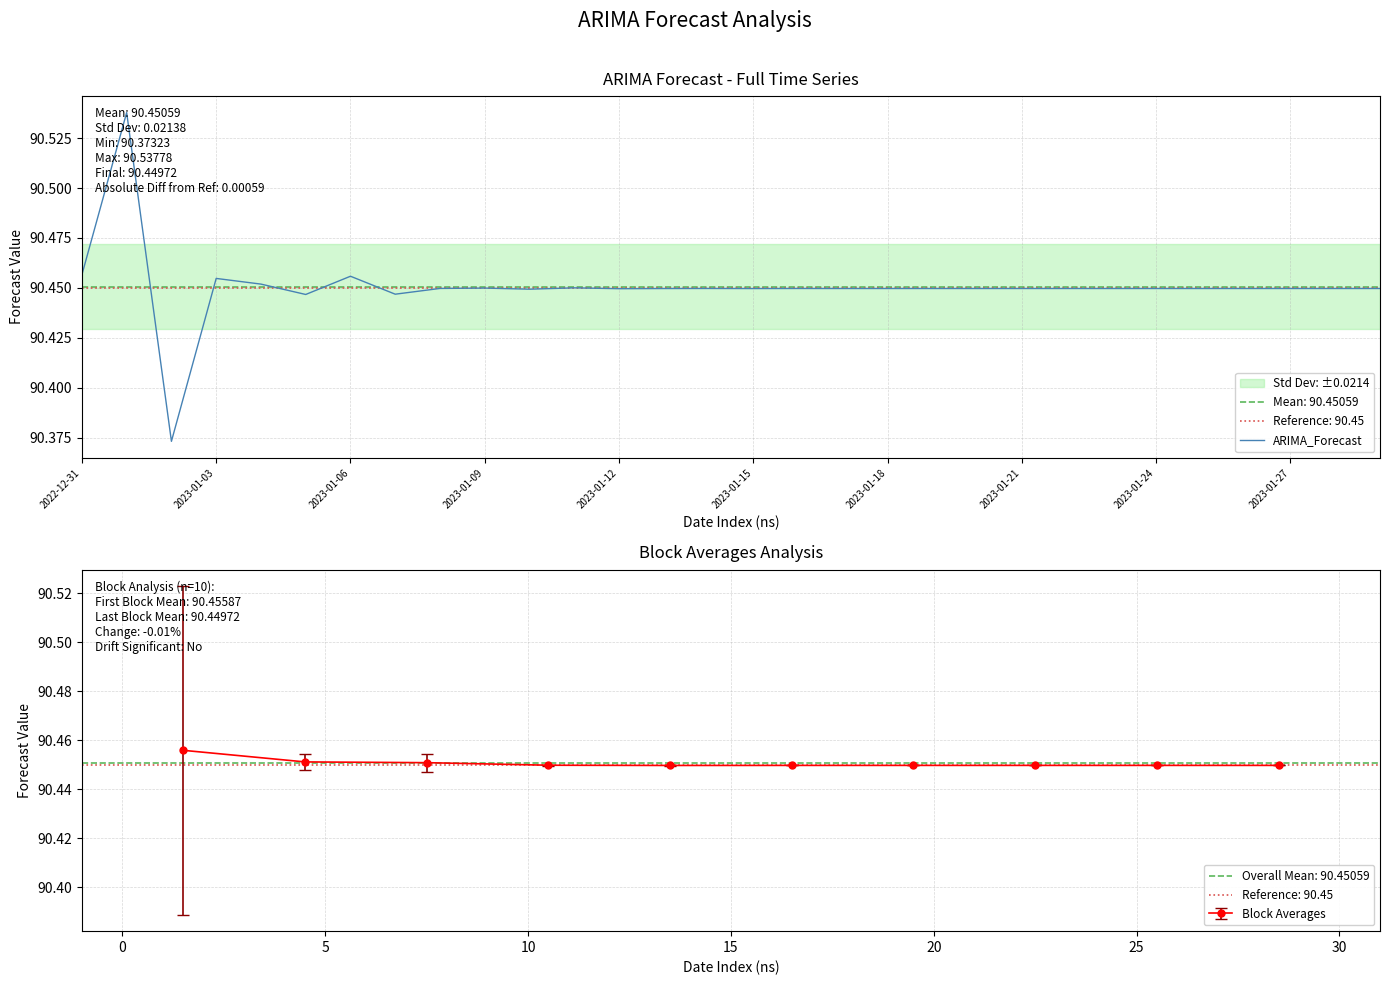

Is this an area chart (filled region under the line)?

No